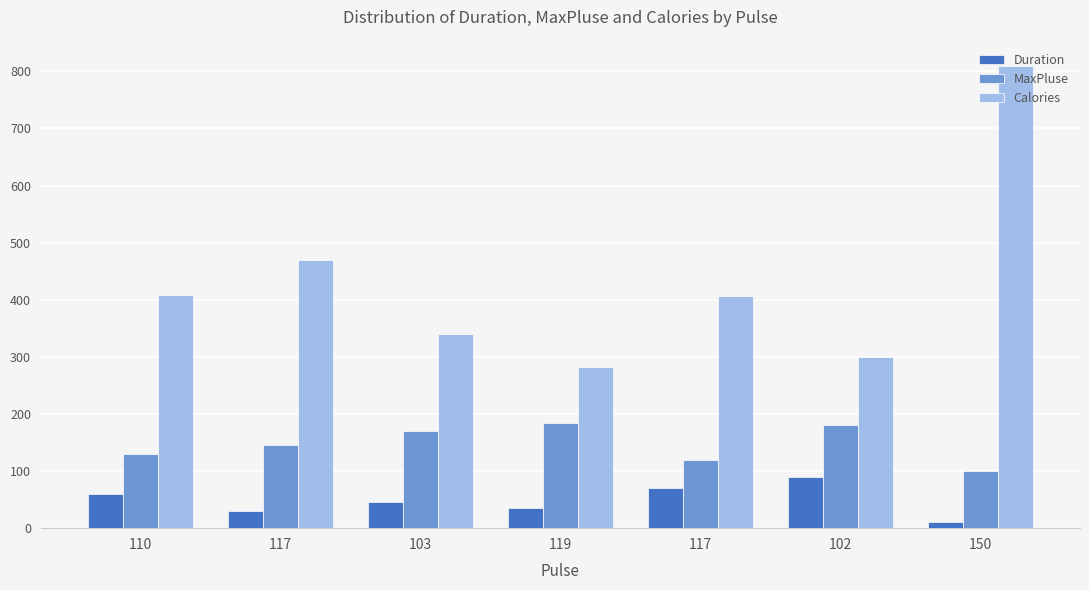

Which series has the largest range (max minus min)?

Calories